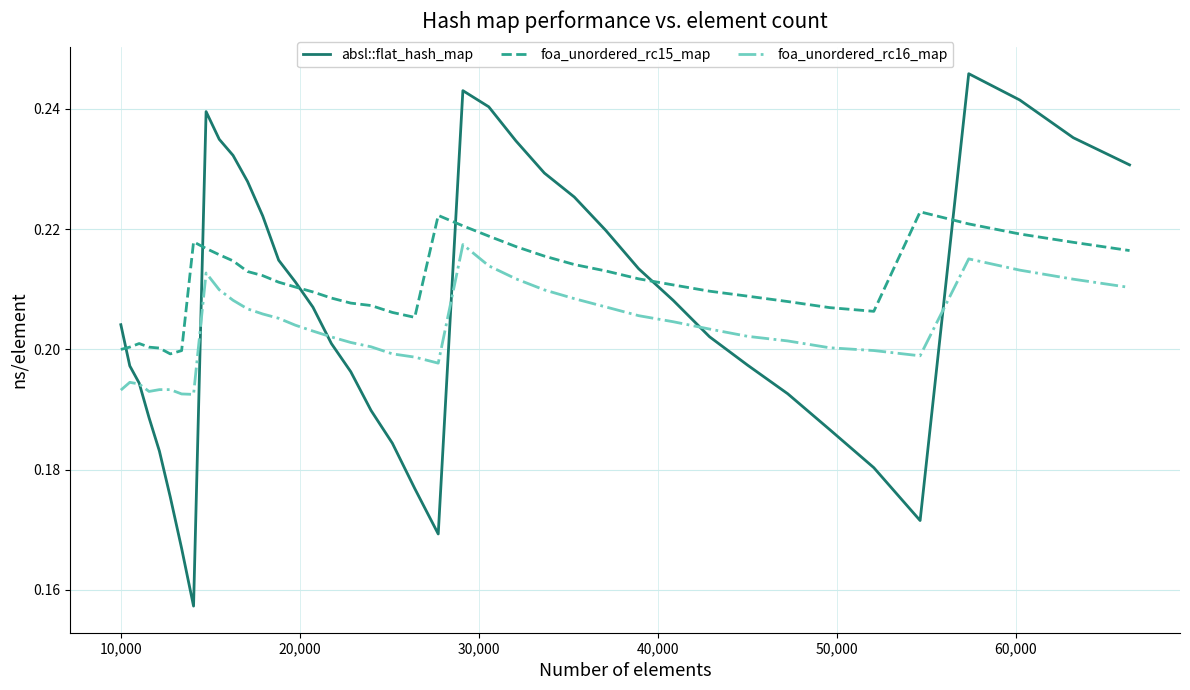

Does the chart display data point markers on the line(s)?

No